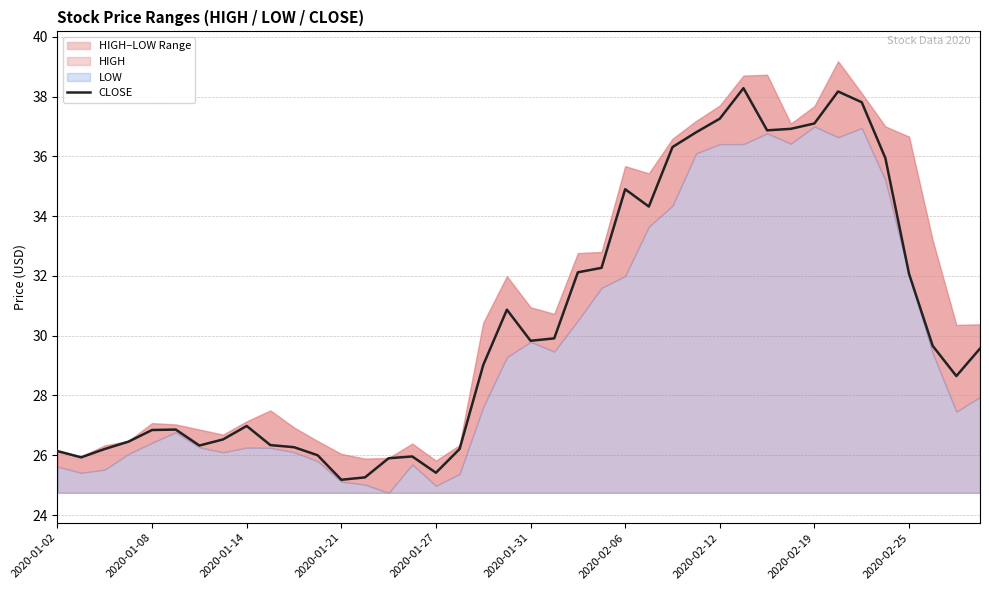

What is the maximum value for CLOSE?

38.3